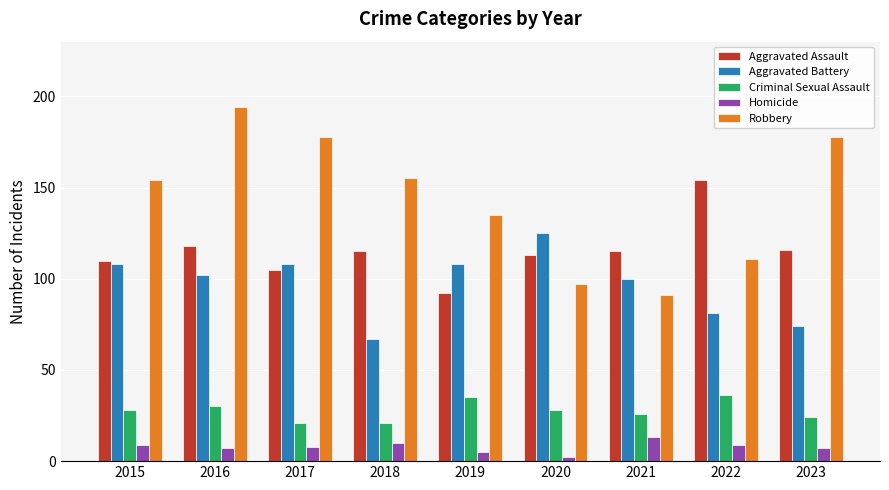

What are all the series names shown in the legend?

Aggravated Assault, Aggravated Battery, Criminal Sexual Assault, Homicide, Robbery